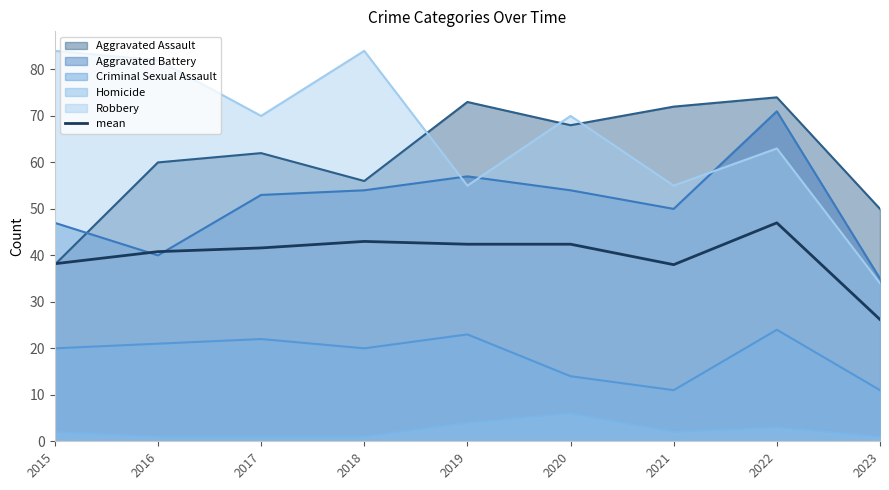

Which series has the largest range (max minus min)?

Robbery